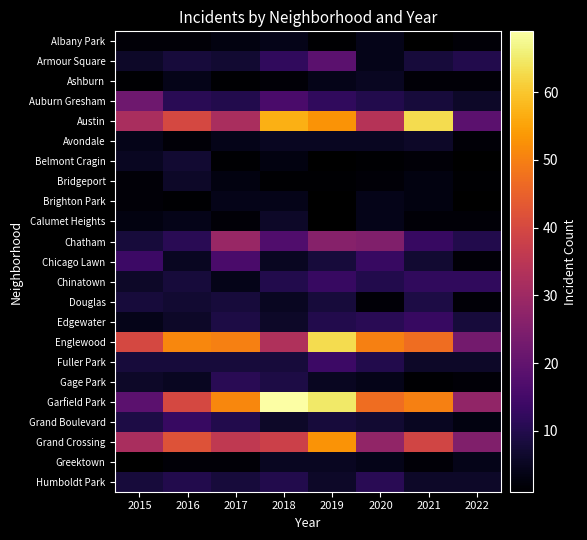

Which series has the largest total across all categories?

Garfield Park